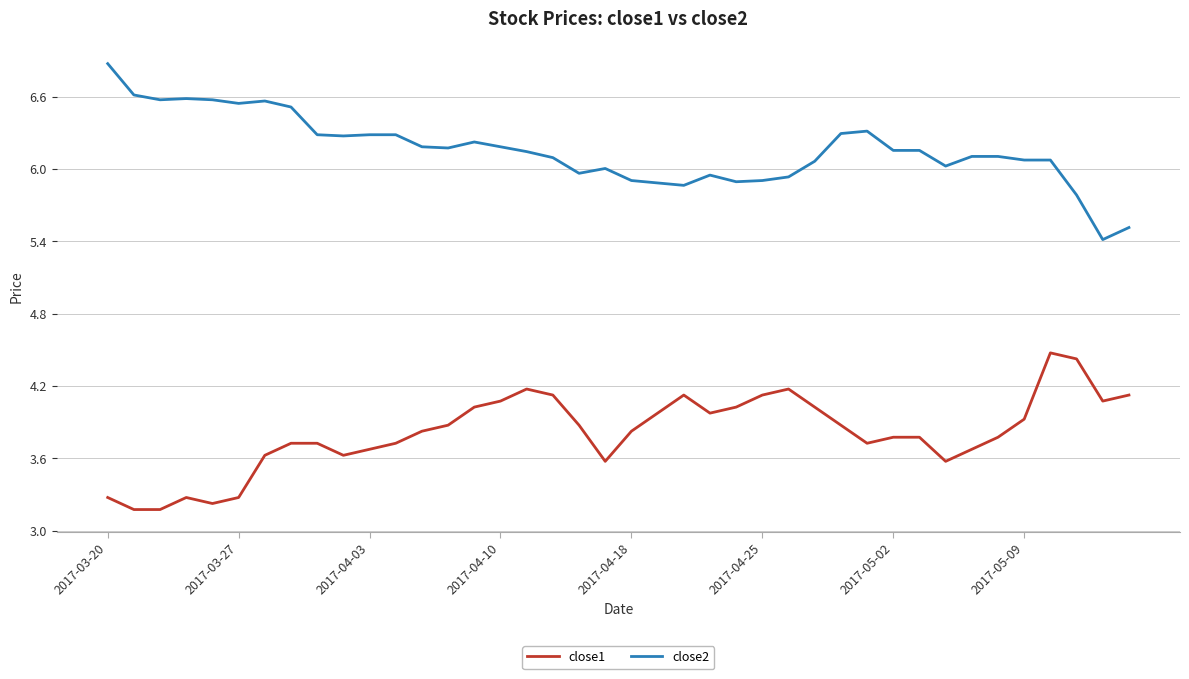

True or false: close2 and close1 intersect in this chart.

False